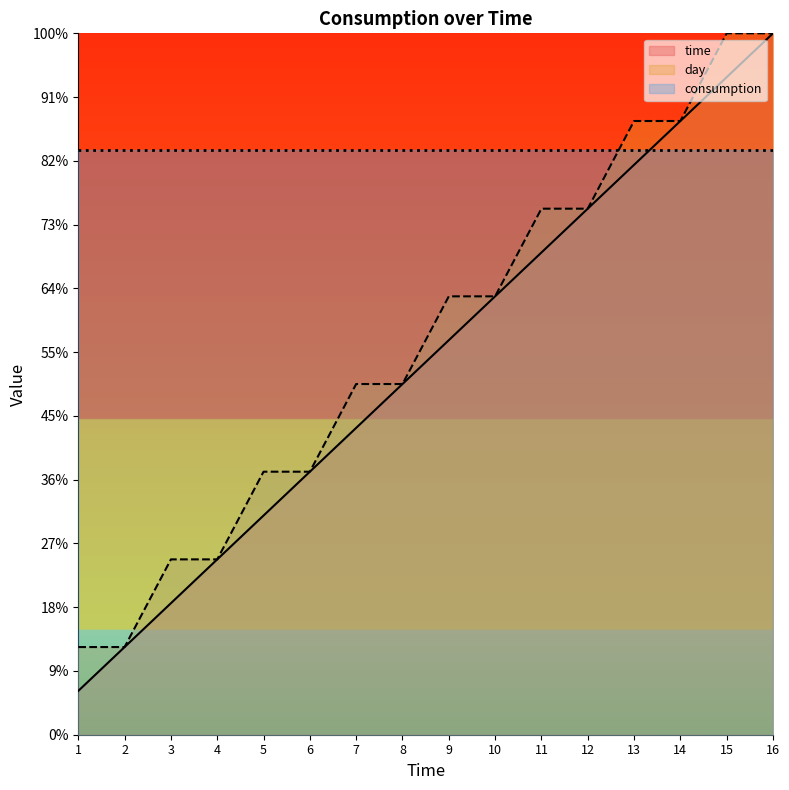

How many values in the time series are below 618?

8